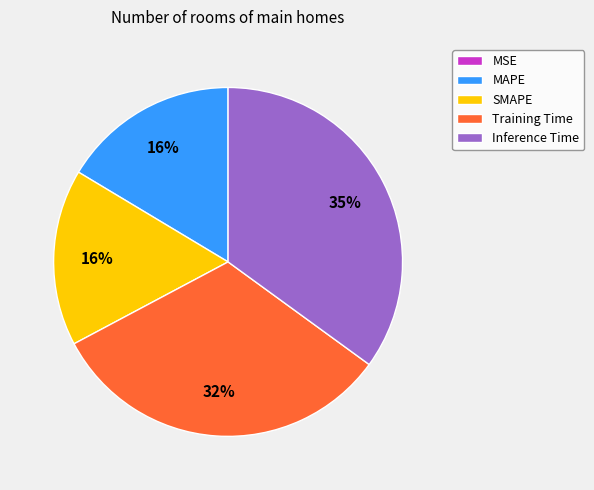

What percentage is the Inference Time slice, to the nearest percent?

35%